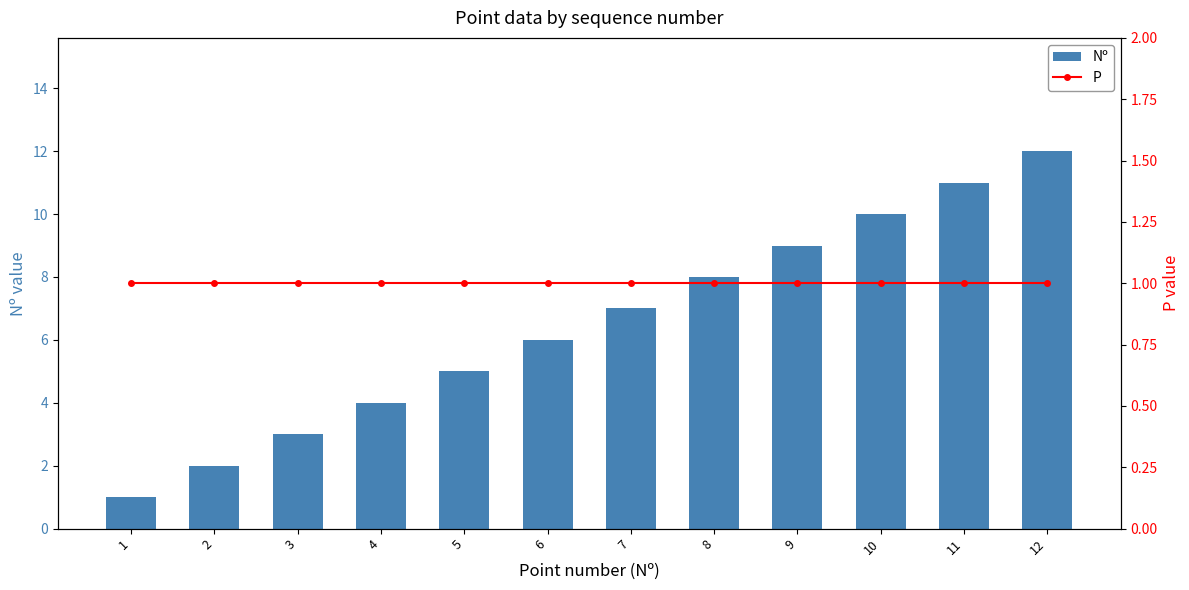

Is it true that P equals 0 at 10?

False